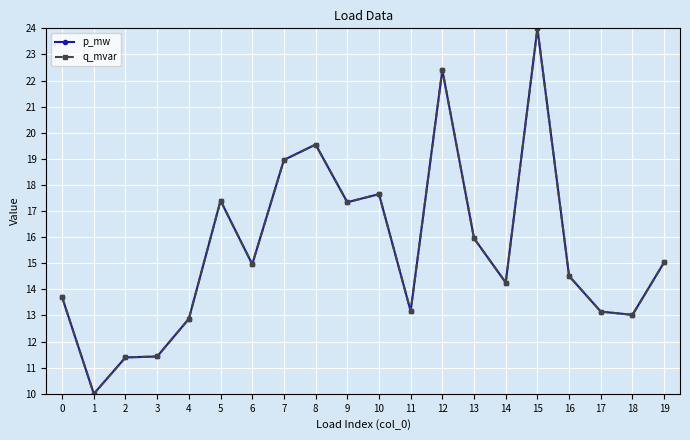

What is the sum of the q_mvar values at 16 and 19?

29.5